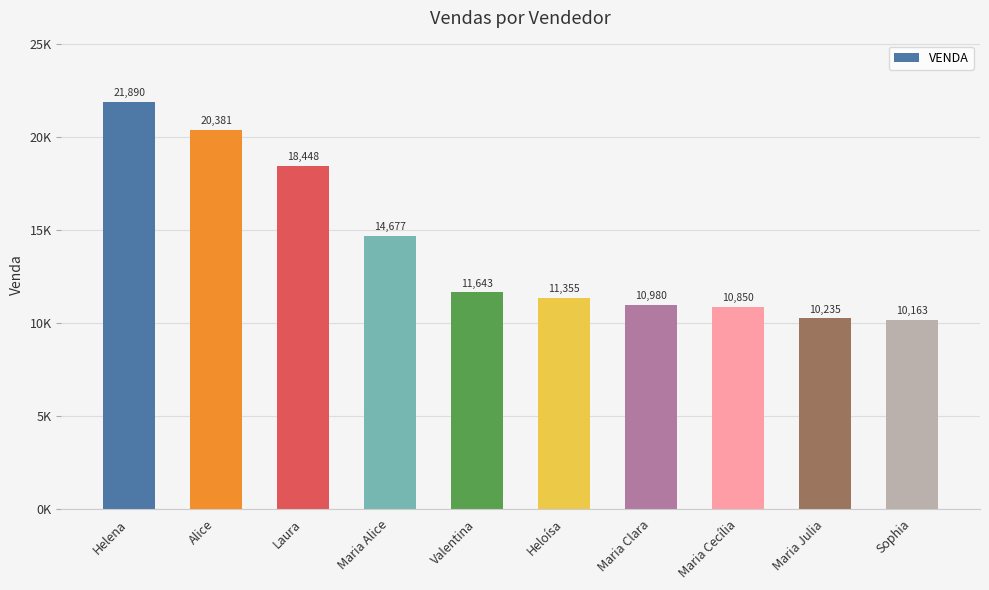

Count the number of categories in the chart.

10